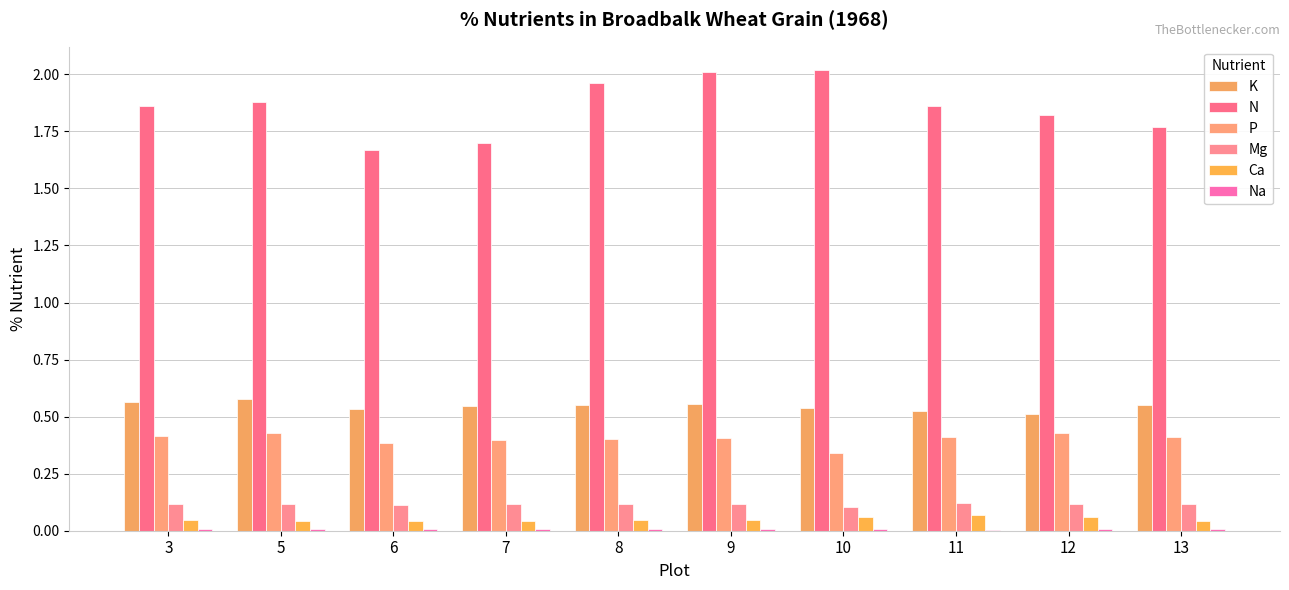

At 10, list the series in order from largest to smallest.

N, K, P, Mg, Ca, Na